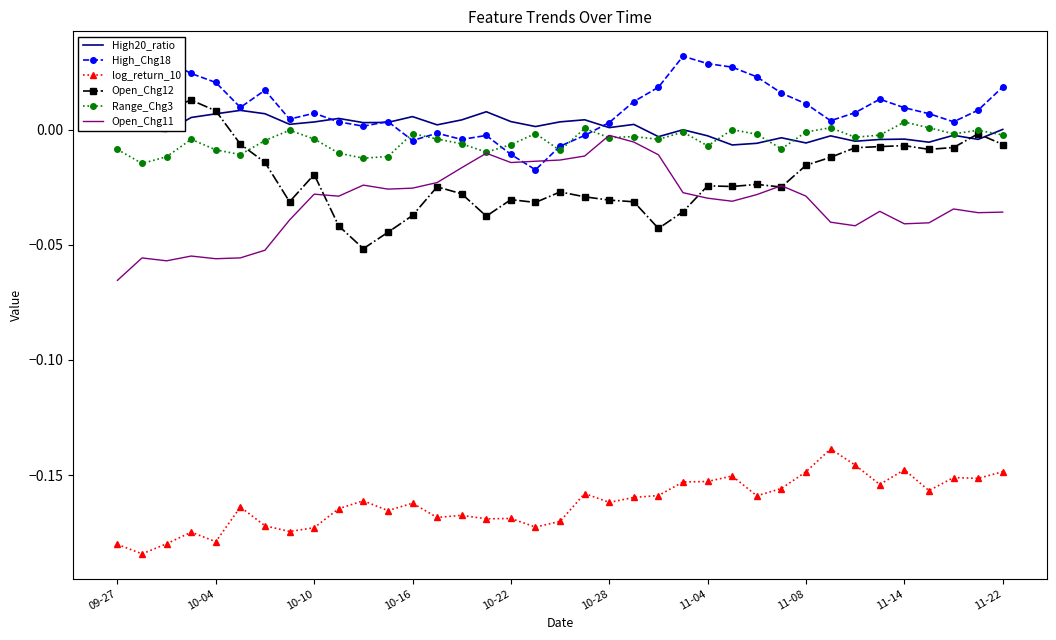

True or false: log_return_10 and Open_Chg12 cross at least once.

False